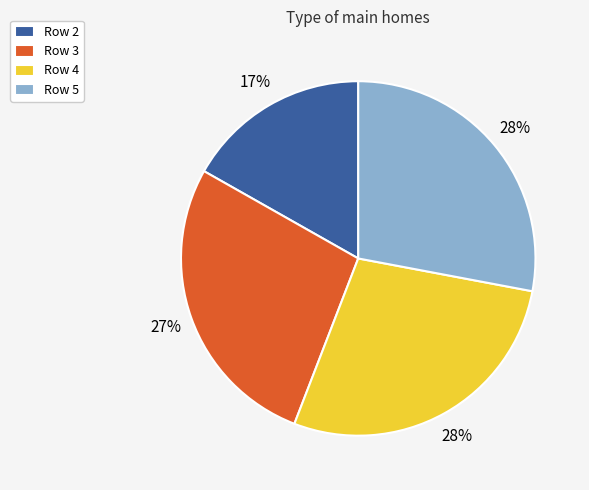

To the nearest percent, what is the difference between the Row 2 and Row 4 slice percentages?

11%